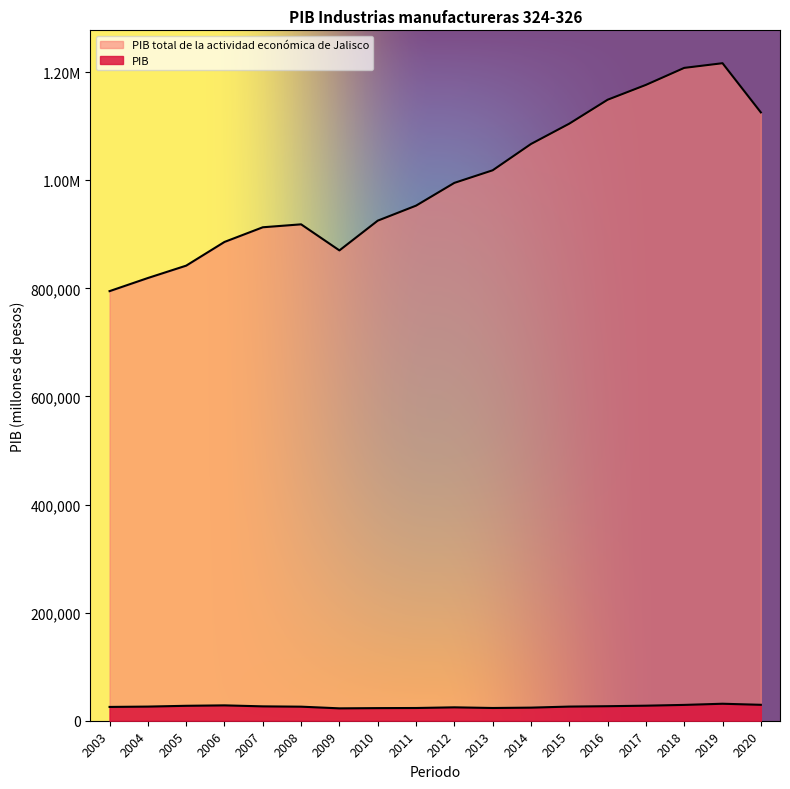

What is the value of the PIB total de la actividad económica de Jalisco point at the 17th from the left?

1216735.7